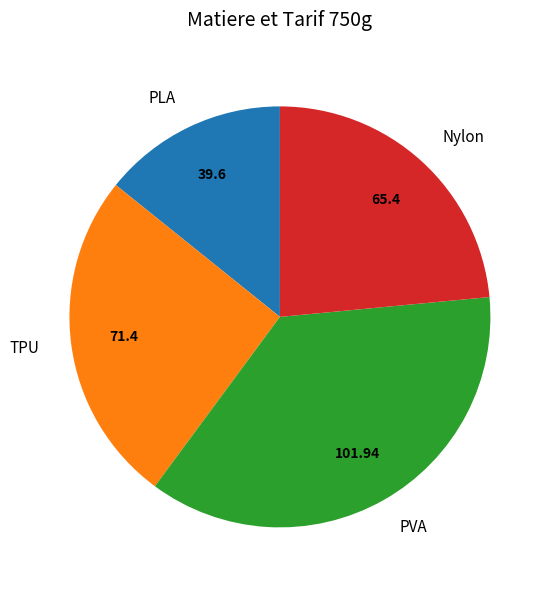

How many segments does this pie chart have?

4